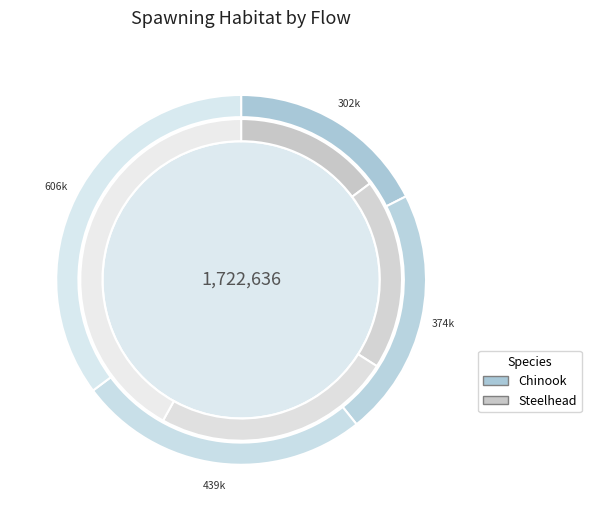

What is the difference between the highest and lowest values at 105 cfs?

90311.4